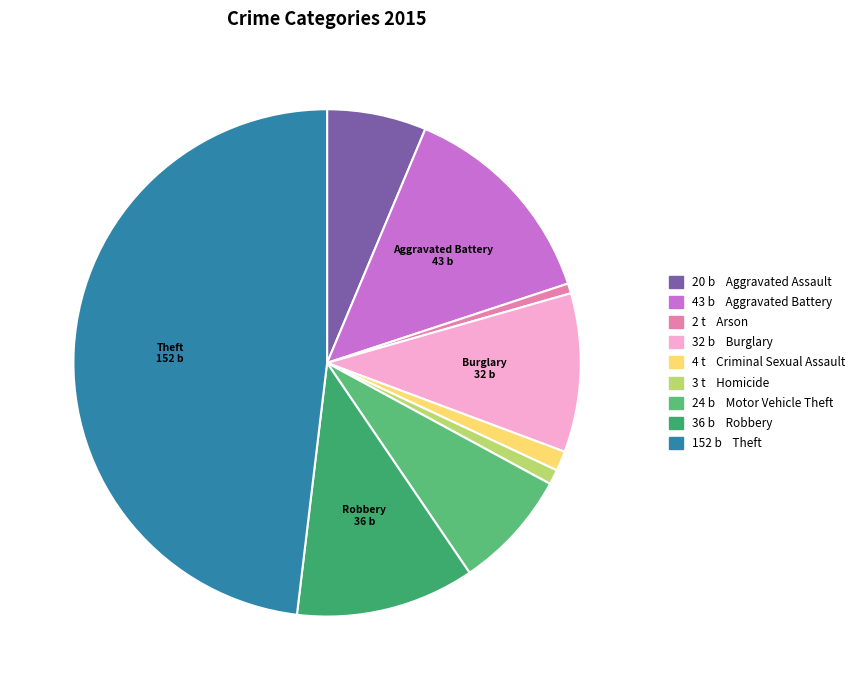

How many segments does this pie chart have?

9